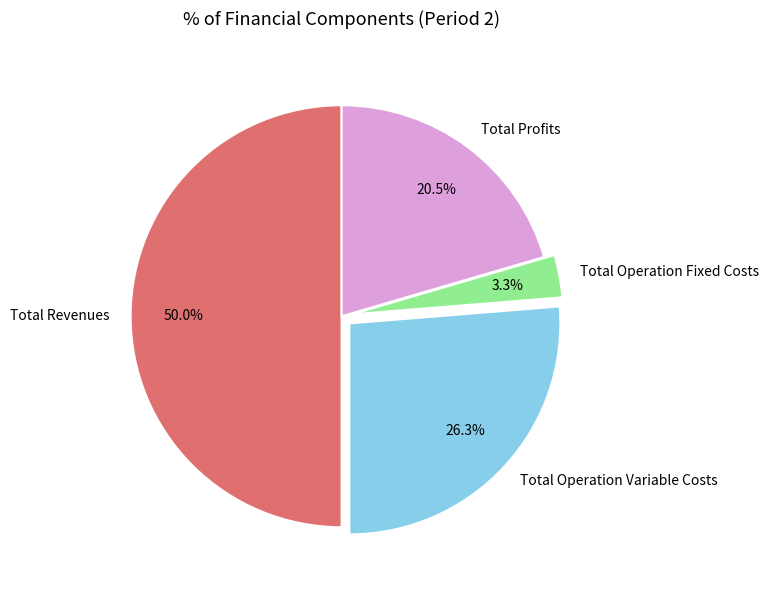

Does Total Operation Variable Costs account for over 50% of the chart?

No